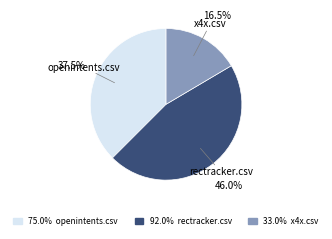

Between rectracker.csv and openintents.csv, which is larger?

rectracker.csv